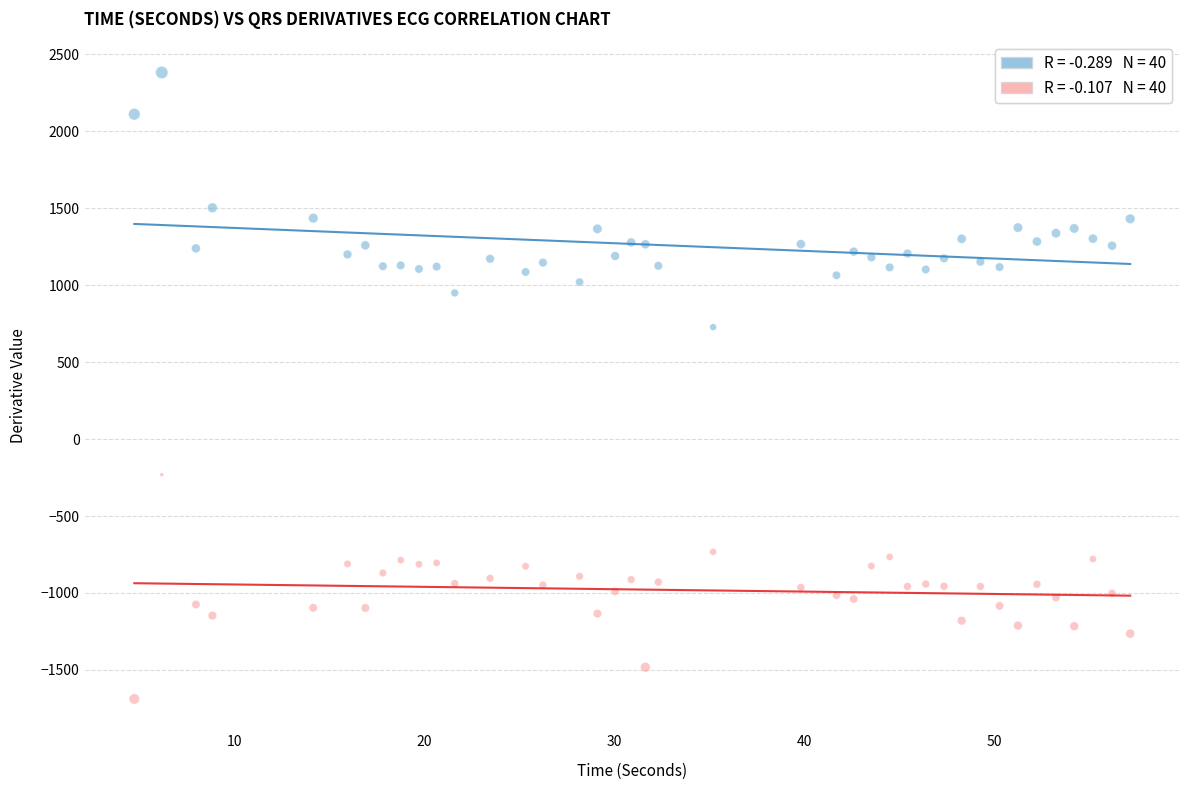

Across all series, what Y value is closest to 346?

727.5